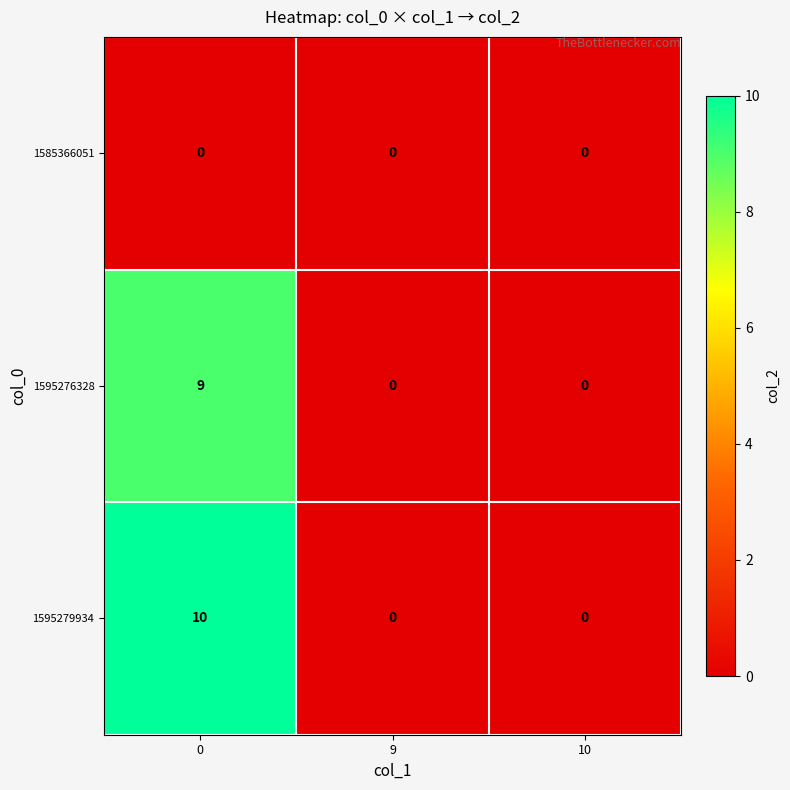

Is it true that 1585366051 equals 0 at 0?

True